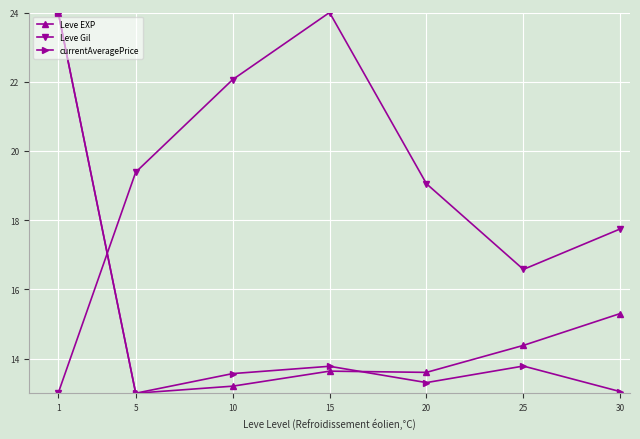

True or false: Leve EXP and Leve Gil intersect in this chart.

True